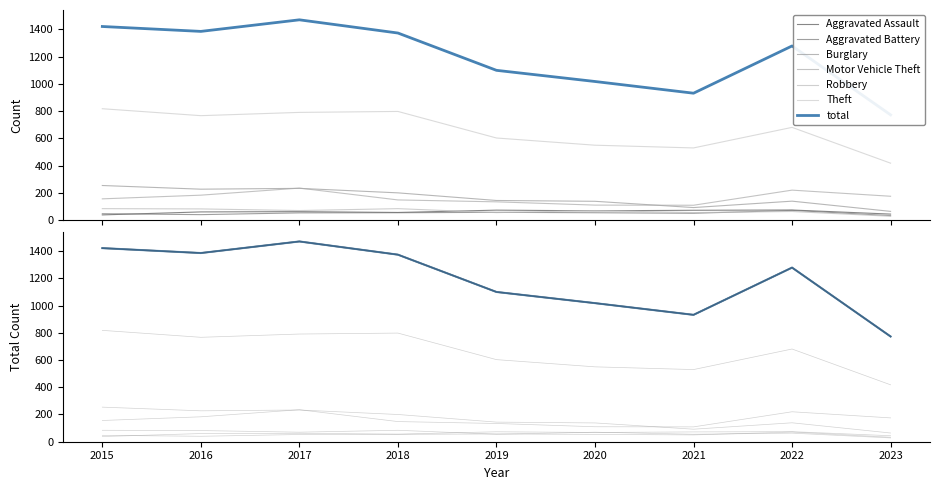

How many values in the Motor Vehicle Theft series exceed 156?

4